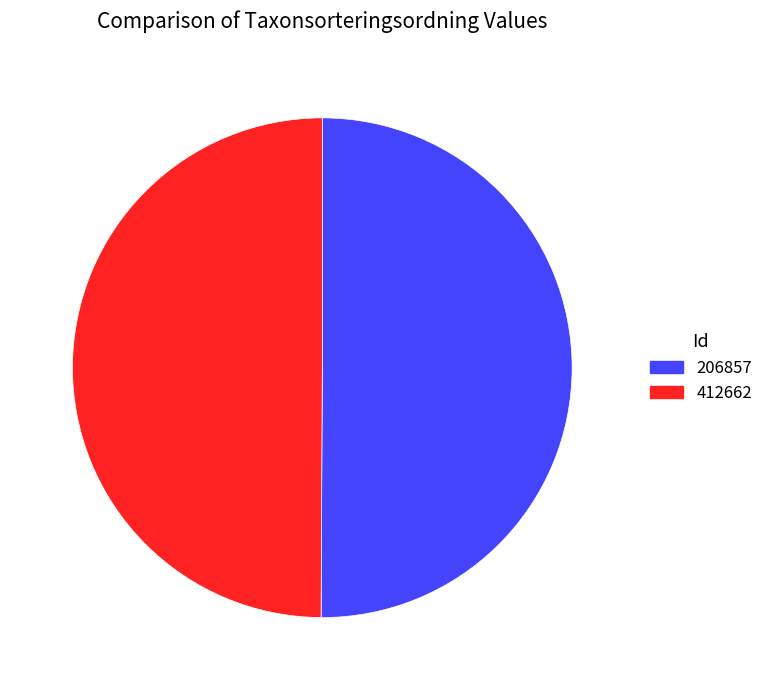

The 412662 slice represents 50% of the pie. True or false?

True